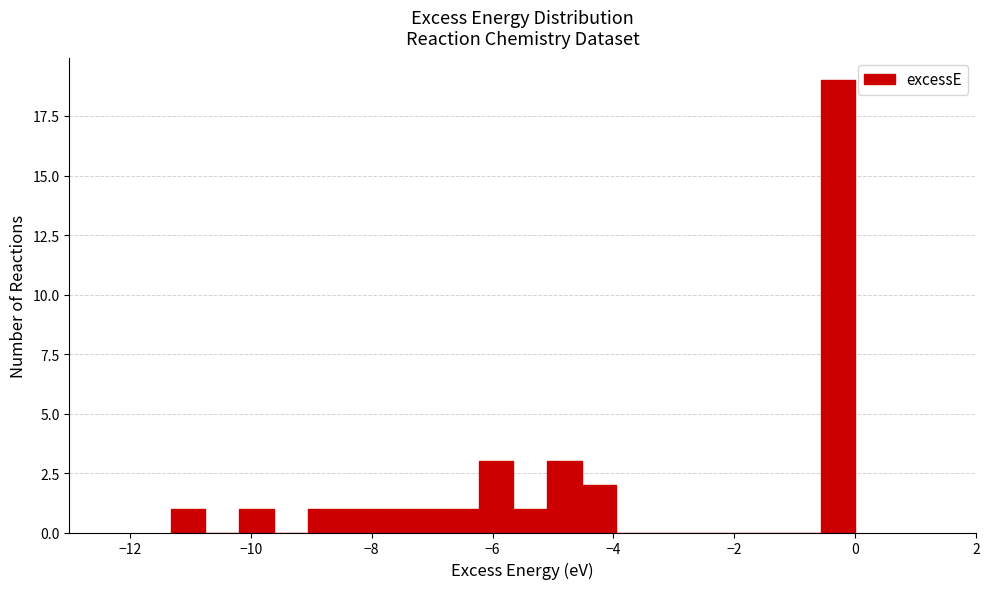

Read against the x-axis, roughly where is the centre of the tallest bar?

-0.2